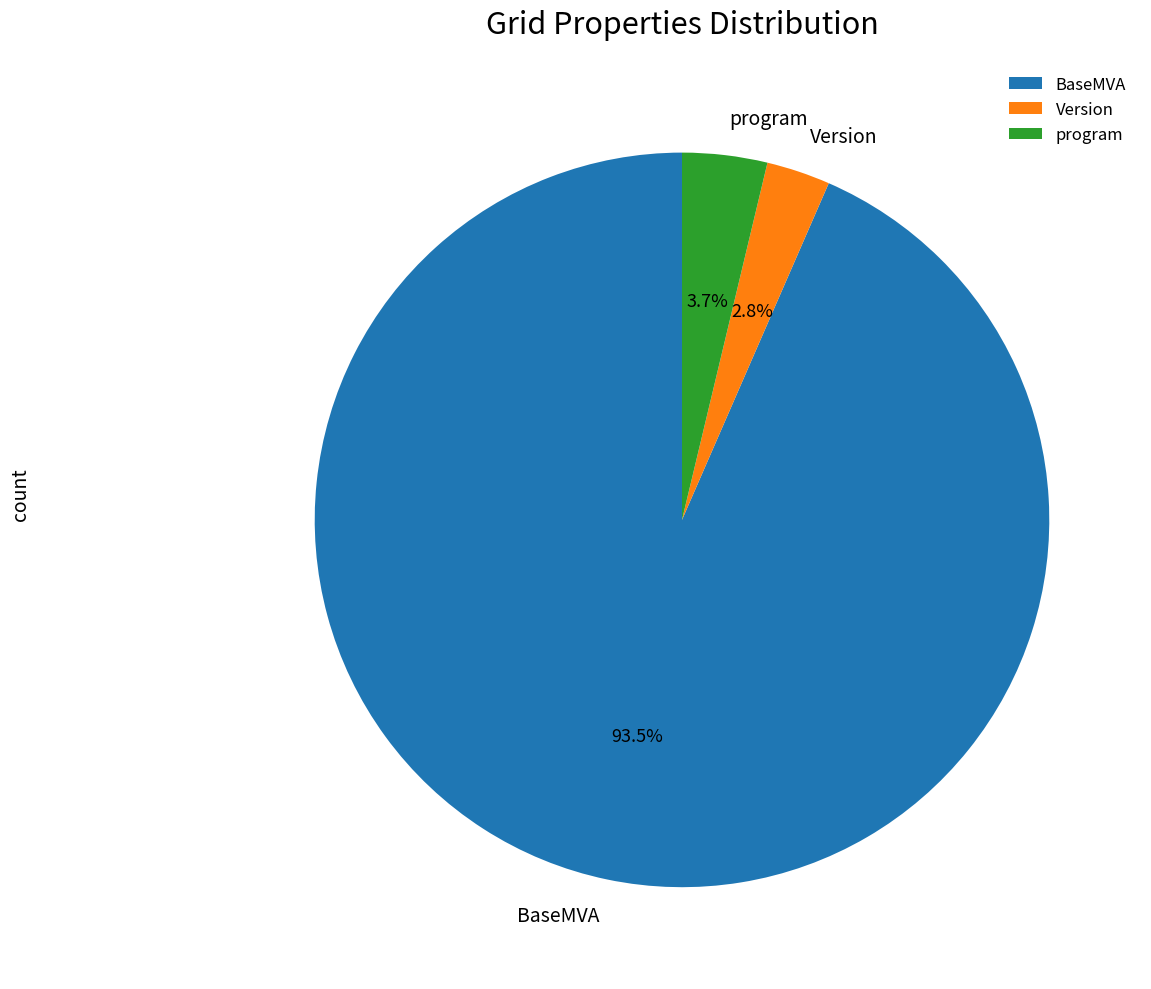

To the nearest percent, what is the difference between the program and Version slice percentages?

1%